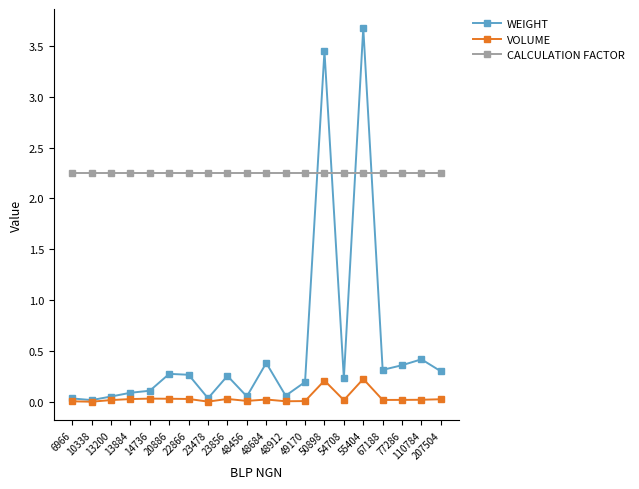

Is it true that VOLUME equals 0.0 at 77286?

True